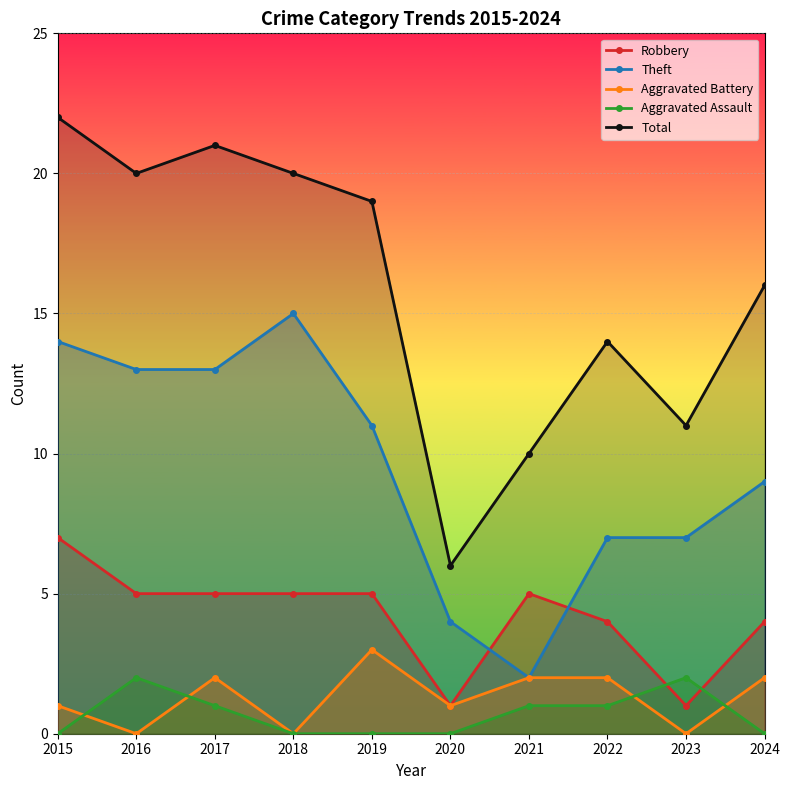

The Aggravated Battery series shows 1 at 2020. True or false?

True